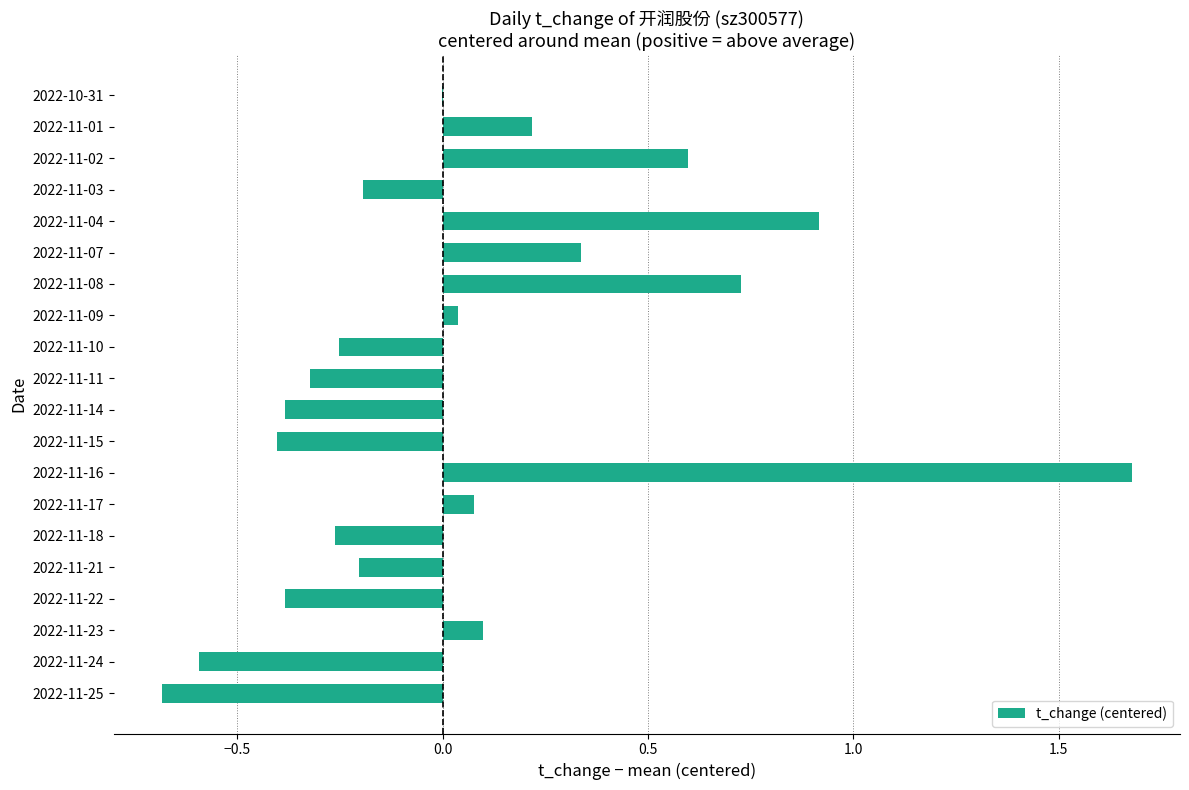

What is the maximum value shown in the chart?

1.7